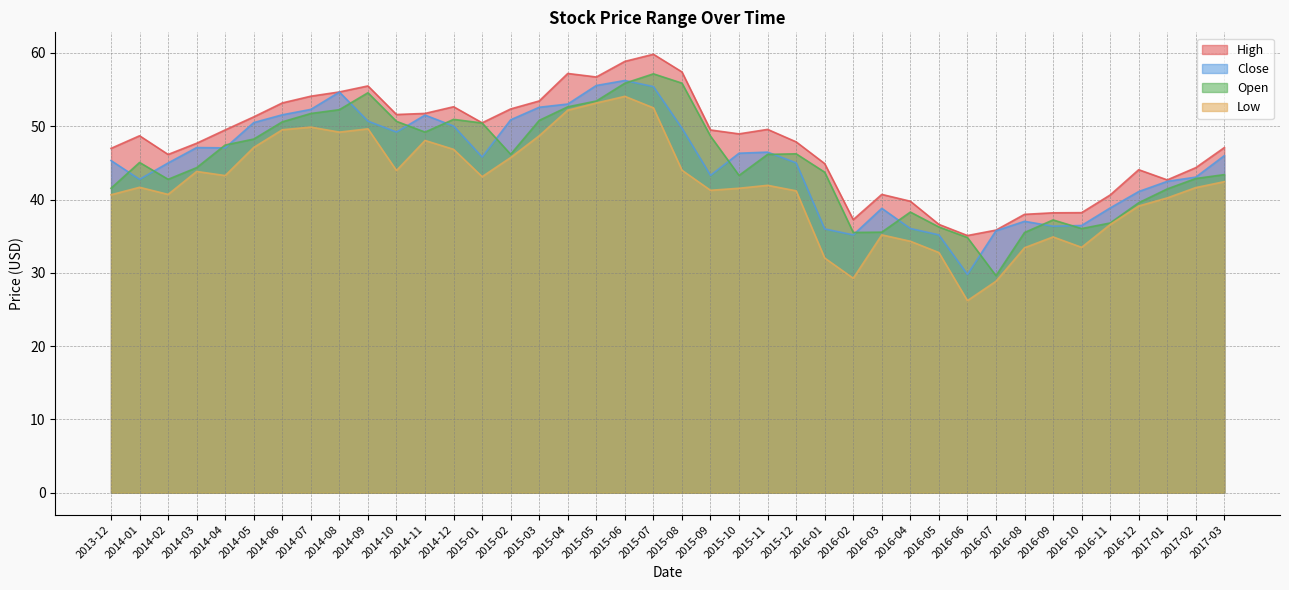

What is the difference between the Low values at 2014-02 and 2014-08?

8.5